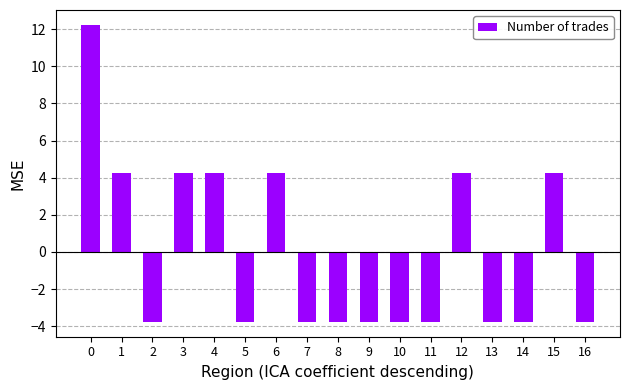

What is the change in value from 6 to 13?

-8.0